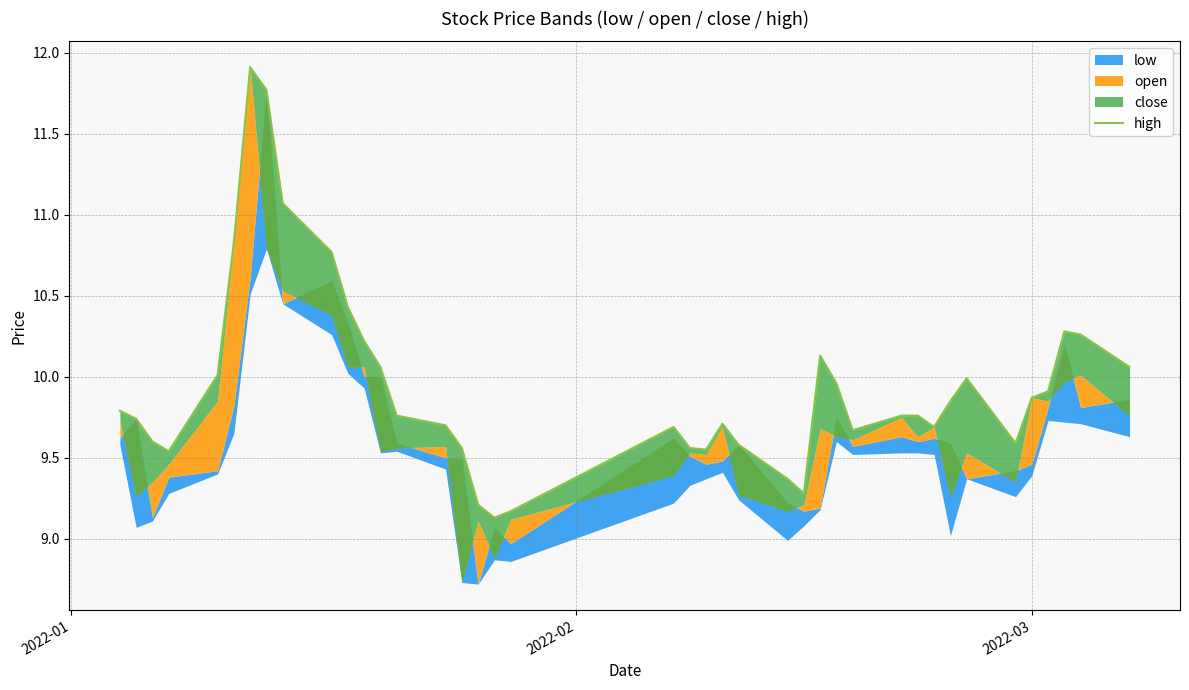

Reading left to right, what are all the values shown in this chart?

9.8	9.7	9.6	9.5	10.0	10.8	11.9	11.8	11.1	10.8	10.4	10.2	10.1	9.8	9.7	9.6	9.2	9.1	9.2	9.7	9.6	9.6	9.7	9.6	9.4	9.3	10.1	10.0	9.7	9.8	9.8	9.7	9.8	10.0	9.6	9.9	9.9	10.3	10.3	10.1